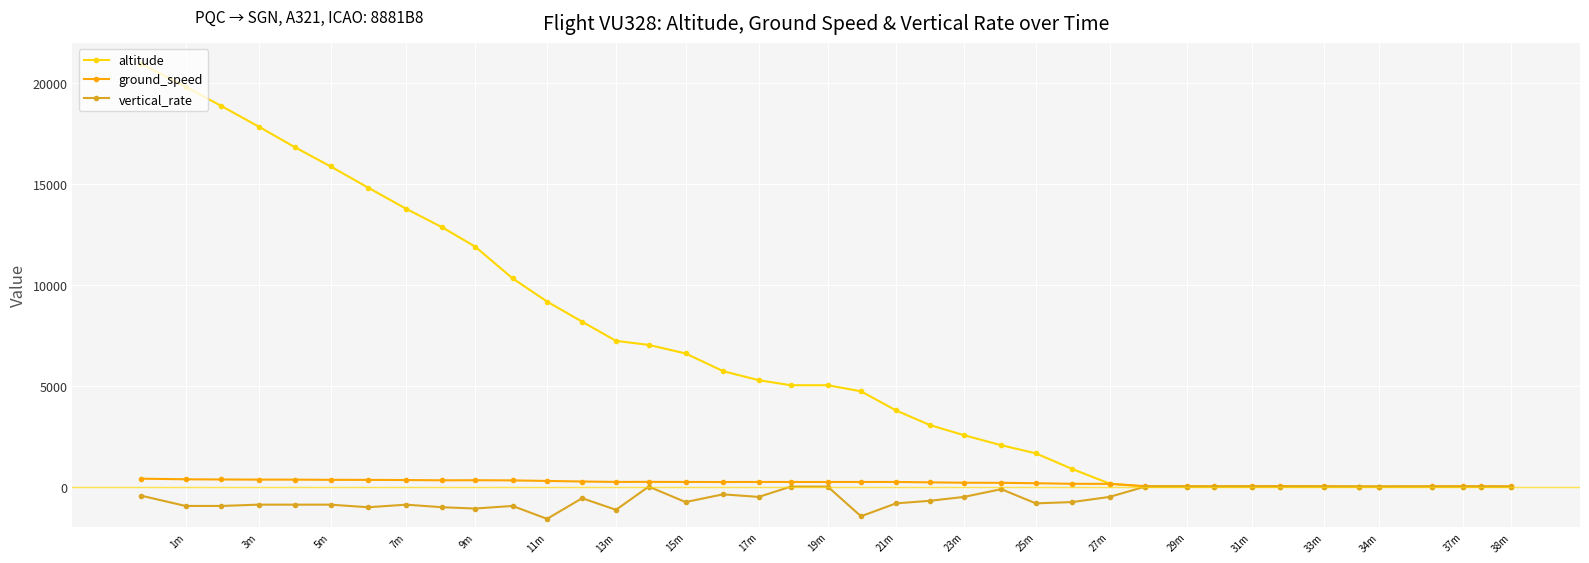

What is the maximum value for altitude?

20975